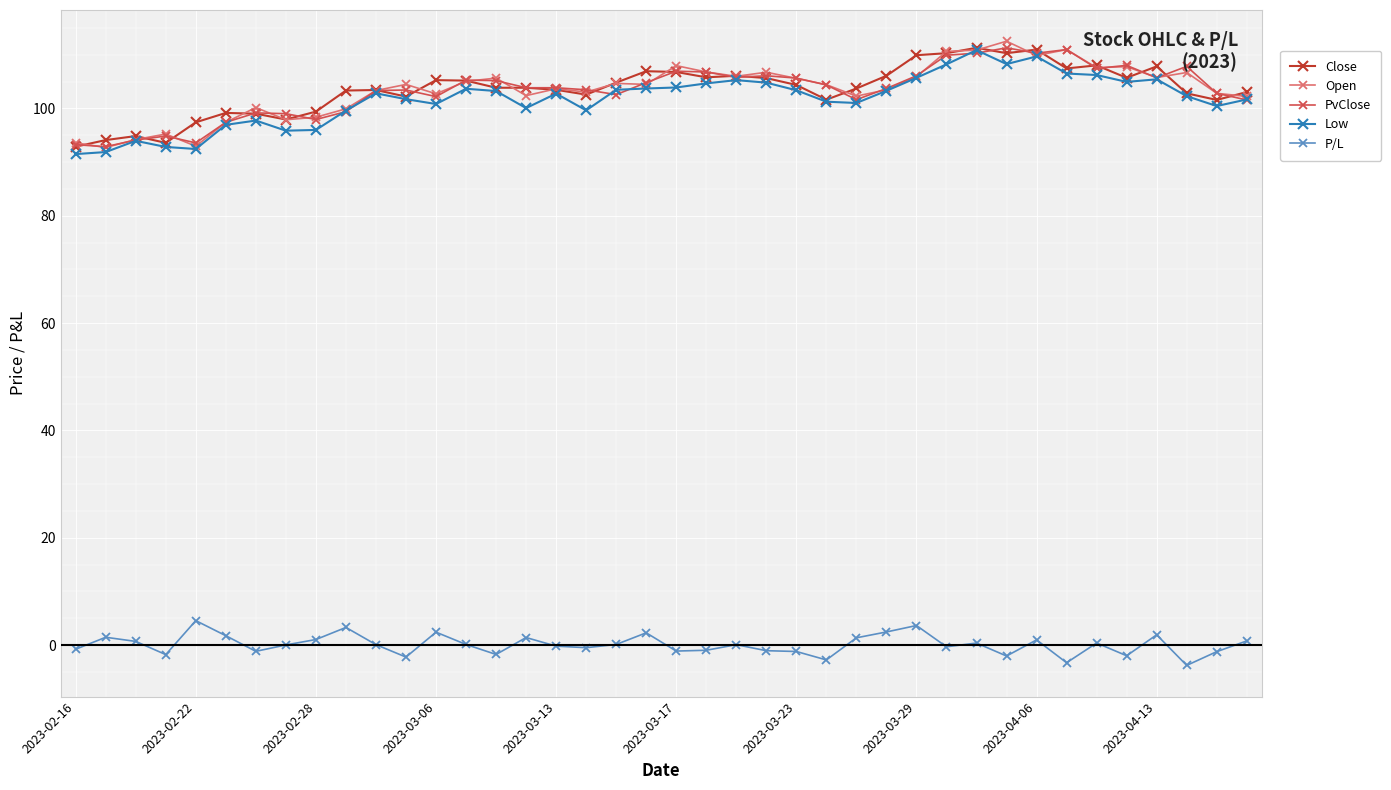

At how many categories does at least one series exceed 85?

40